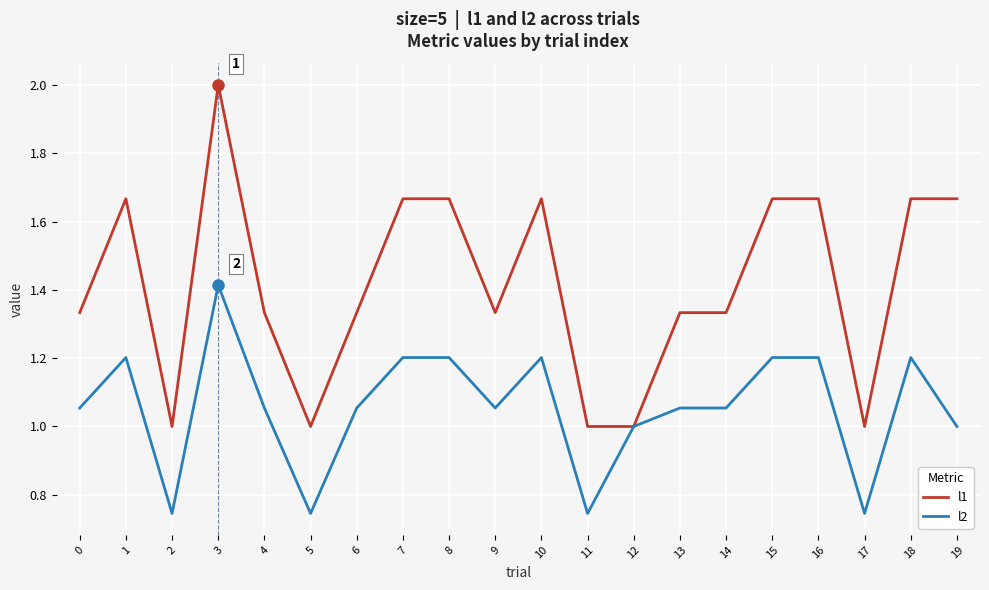

List the series in order of their overall mean, lowest first.

l2, l1